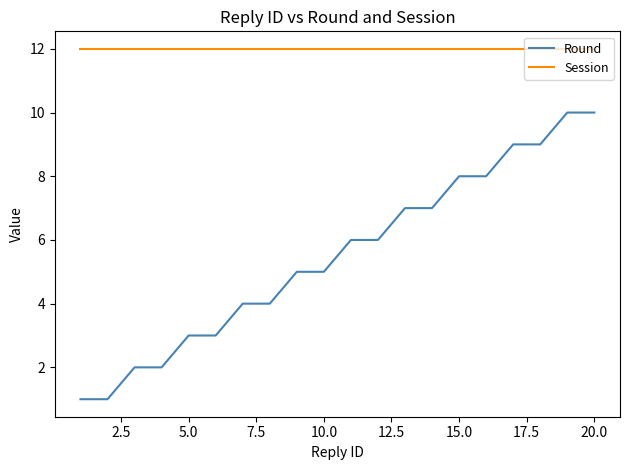

What is the difference between the maximum and minimum values in the Round series?

9